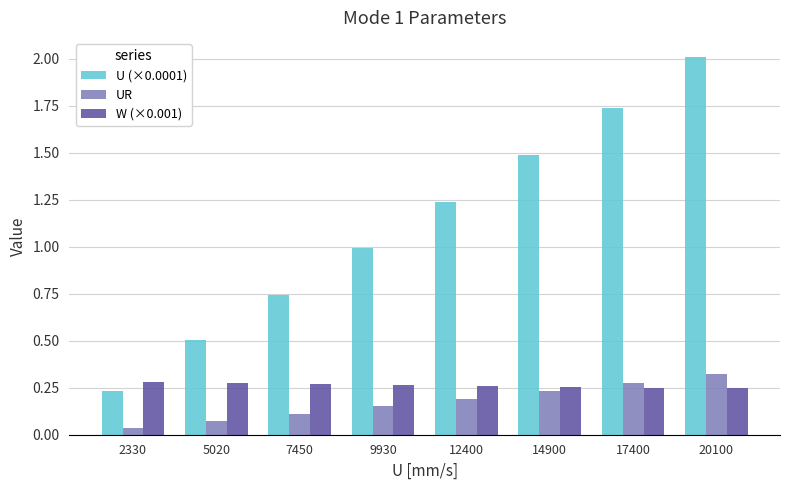

At which category is the sum across all series the highest?

20100